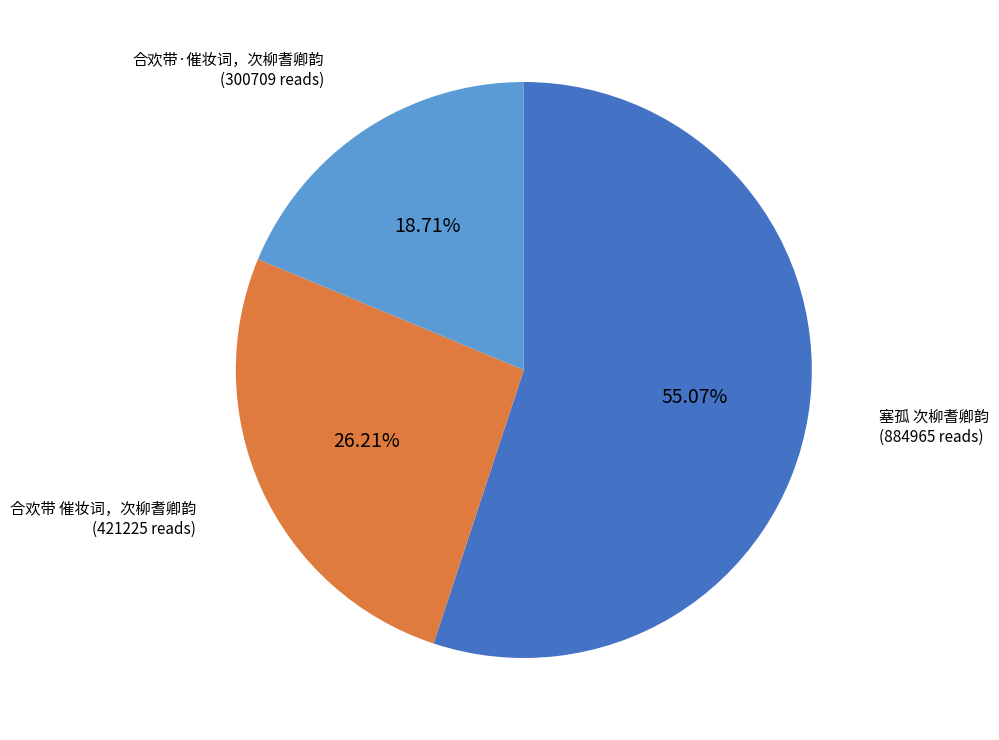

Does any single category account for the majority?

Yes